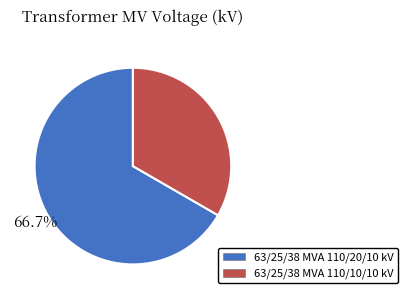

Count the number of slices in the pie.

2